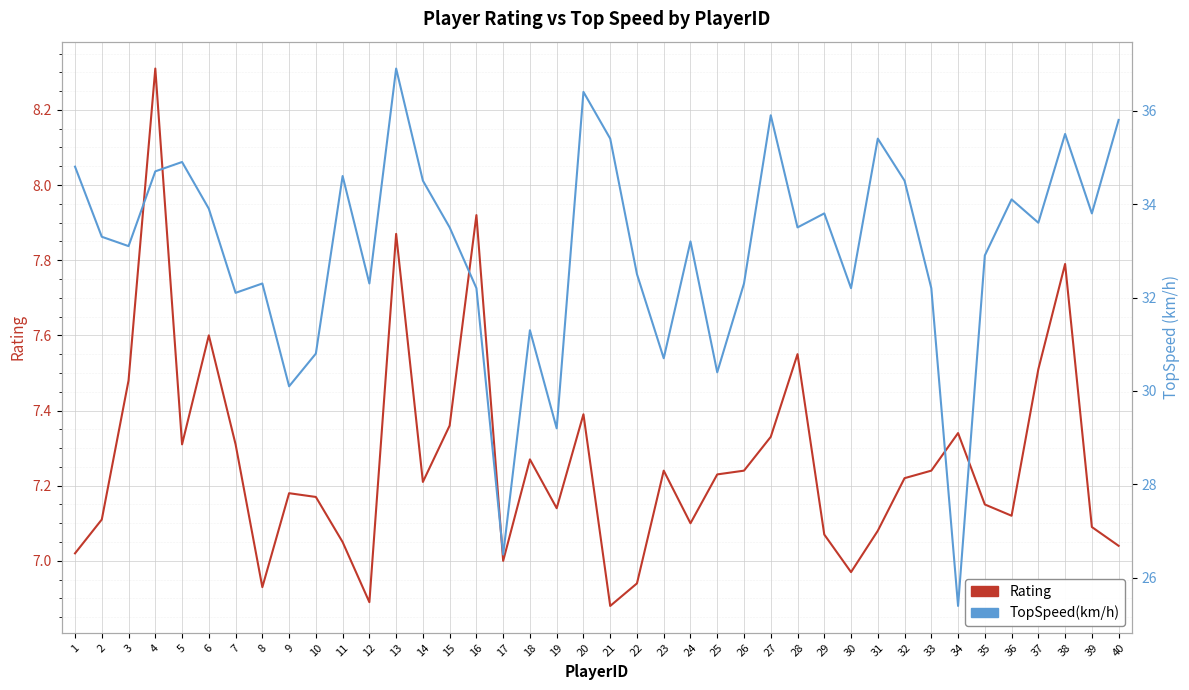

Is the value of TopSpeed(km/h) at 24 greater than the value of Rating at 6?

Yes